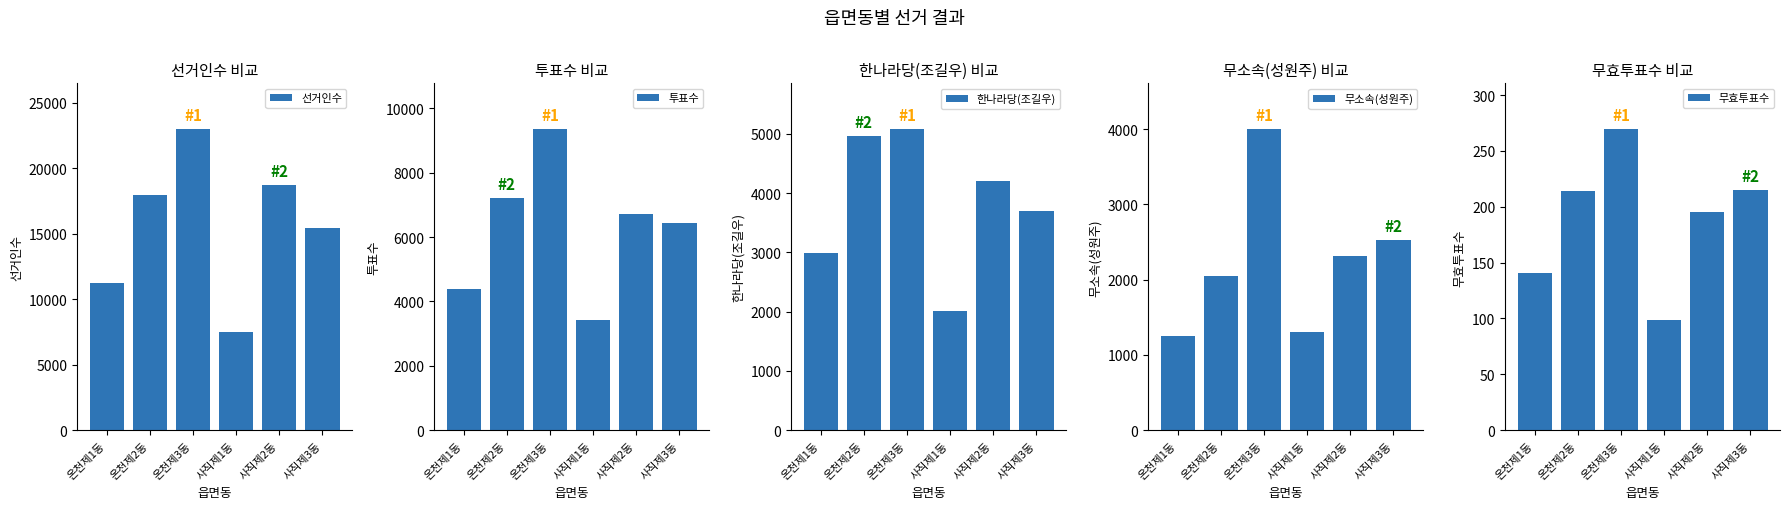

What is the minimum value shown in the chart?

99